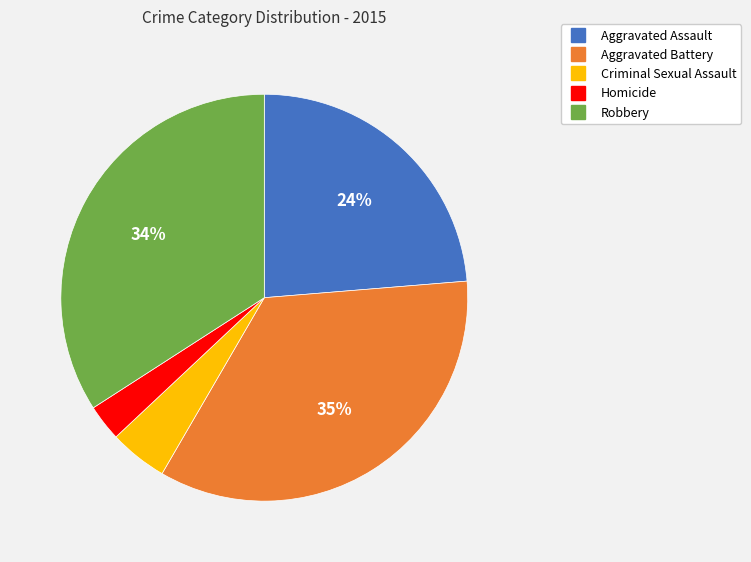

Do Criminal Sexual Assault and Robbery together represent more than half of the pie?

No